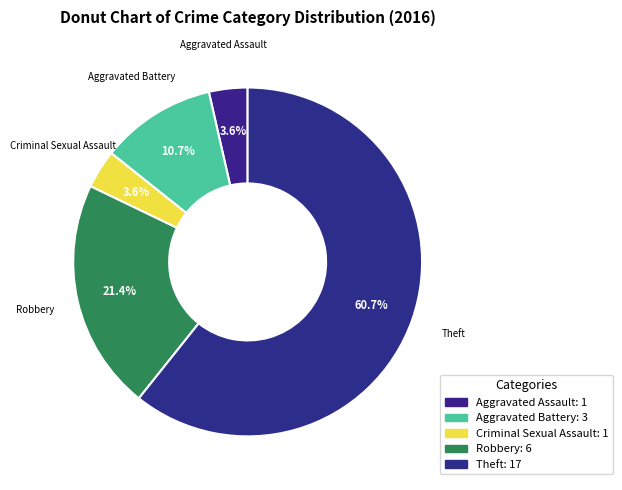

Is it true that Criminal Sexual Assault is 1% of the pie?

False